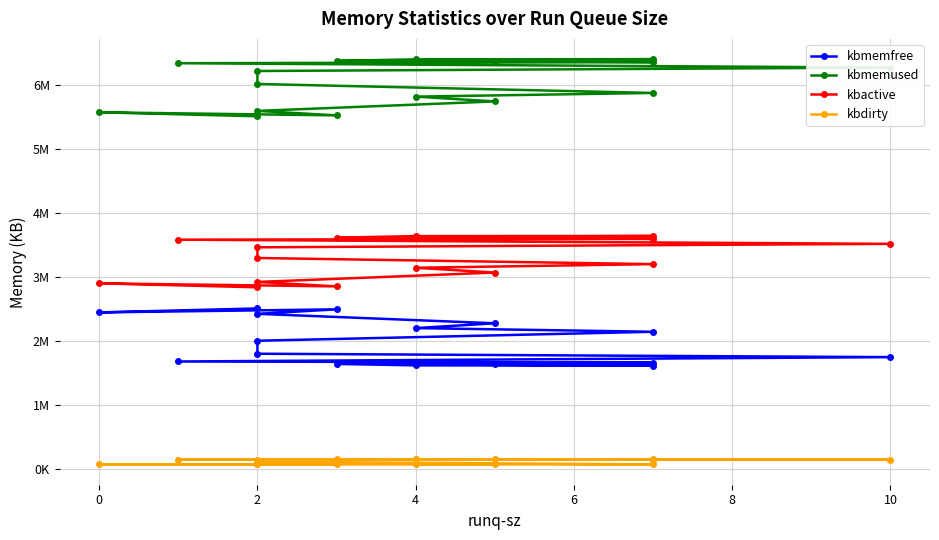

What is the smallest value displayed?

77676